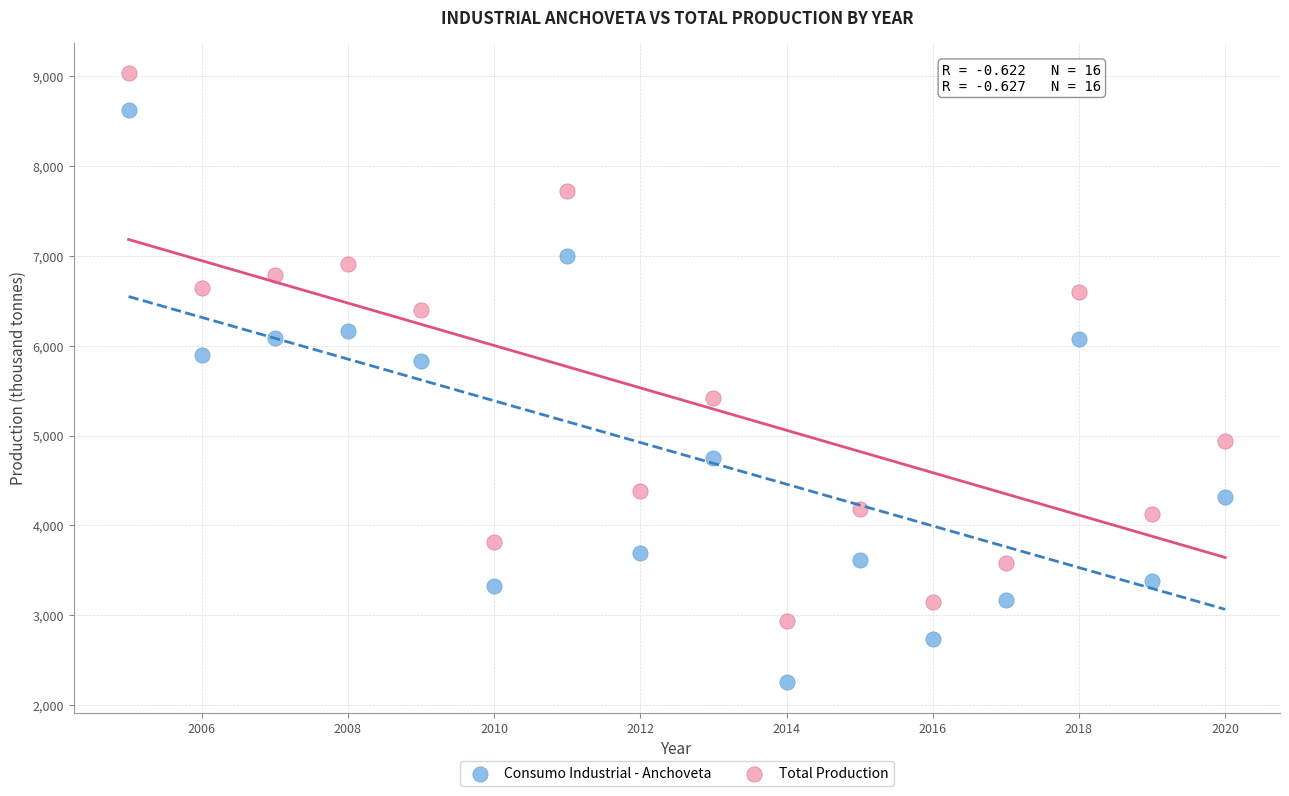

What are all the series names shown in the legend?

Consumo Industrial - Anchoveta, Total Production